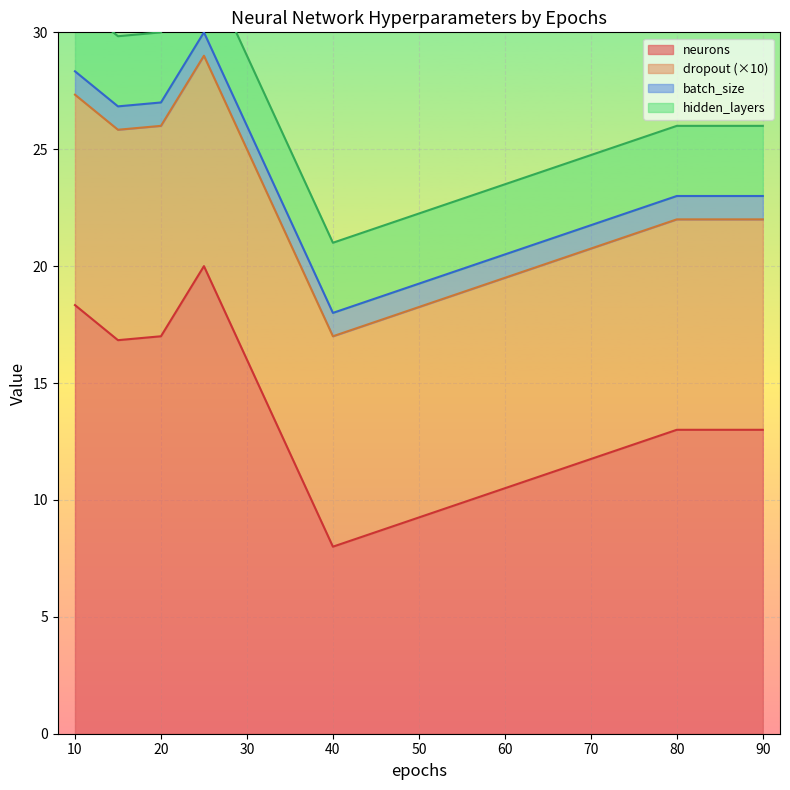

Read the dropout value at 40.

0.9